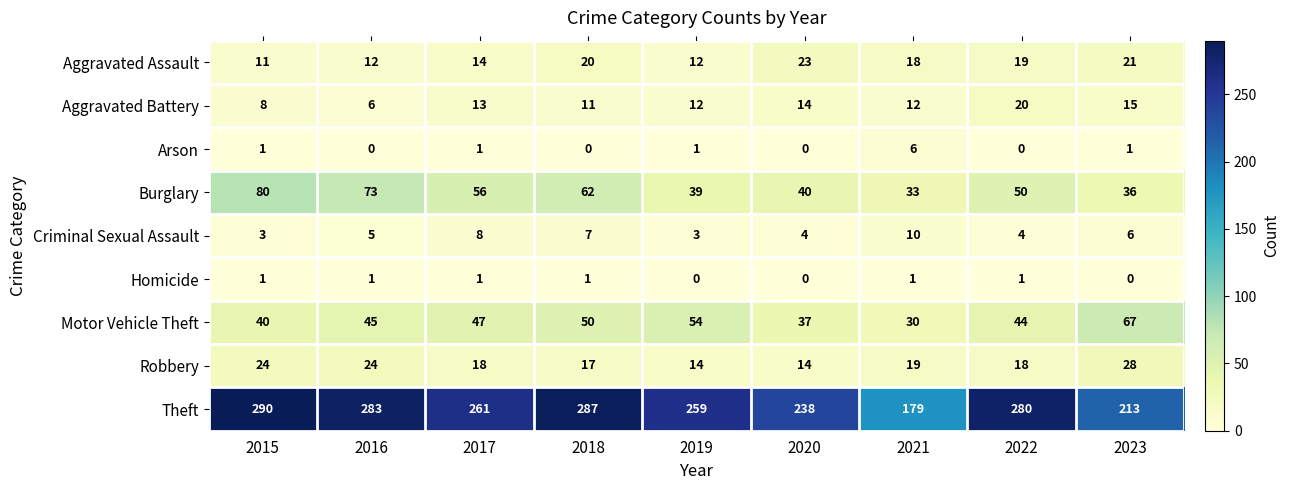

At which category is the sum across all series the highest?

2015